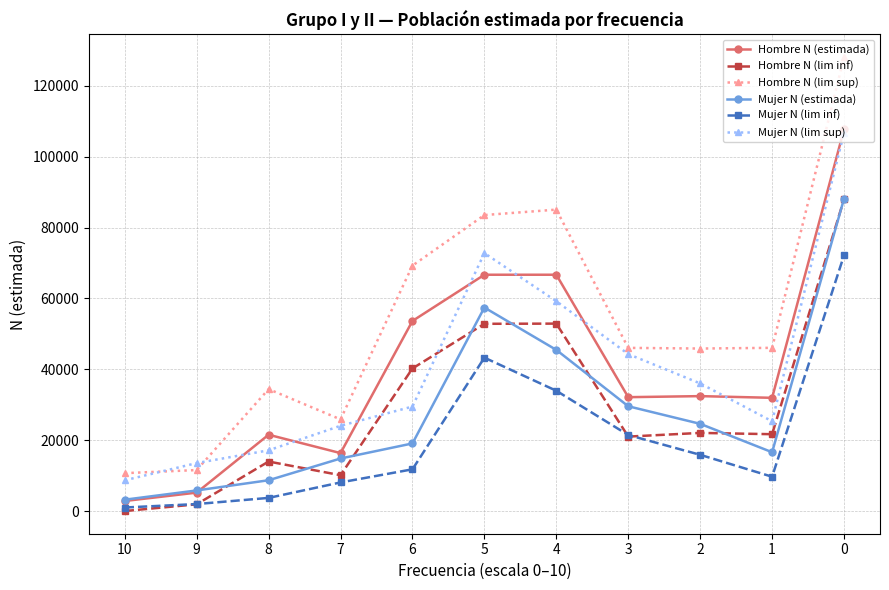

At which category does Mujer N (lim sup) reach its first local valley?

1